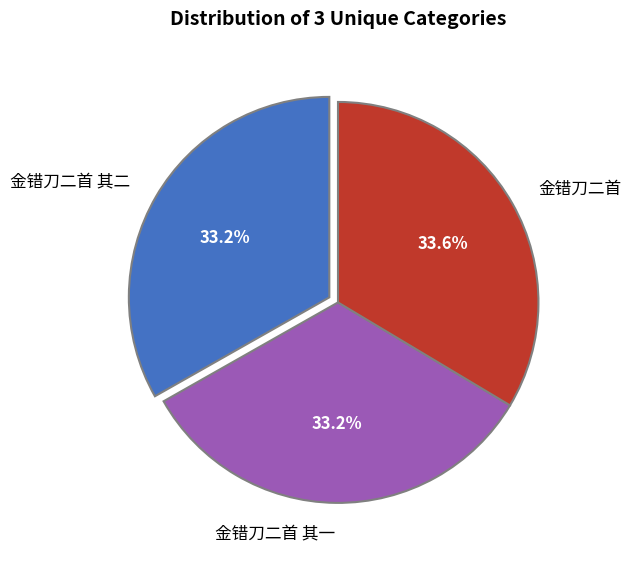

What percentage is the 金错刀二首 其一 slice, to the nearest percent?

33%